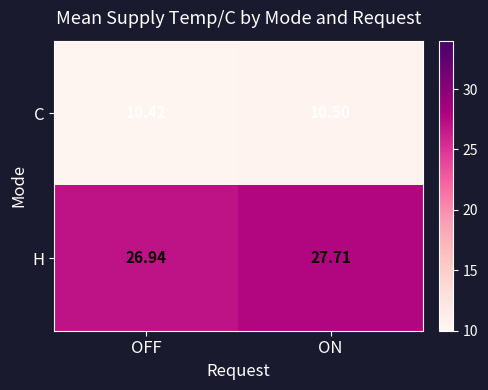

Where is H nearest to the value 27?

OFF